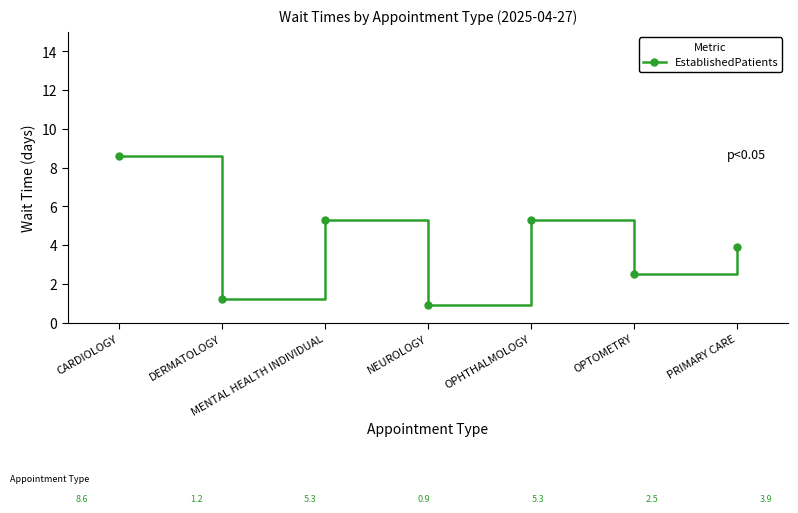

Reading right to left, what are all the values shown in this chart?

3.9	2.5	5.3	0.9	5.3	1.2	8.6